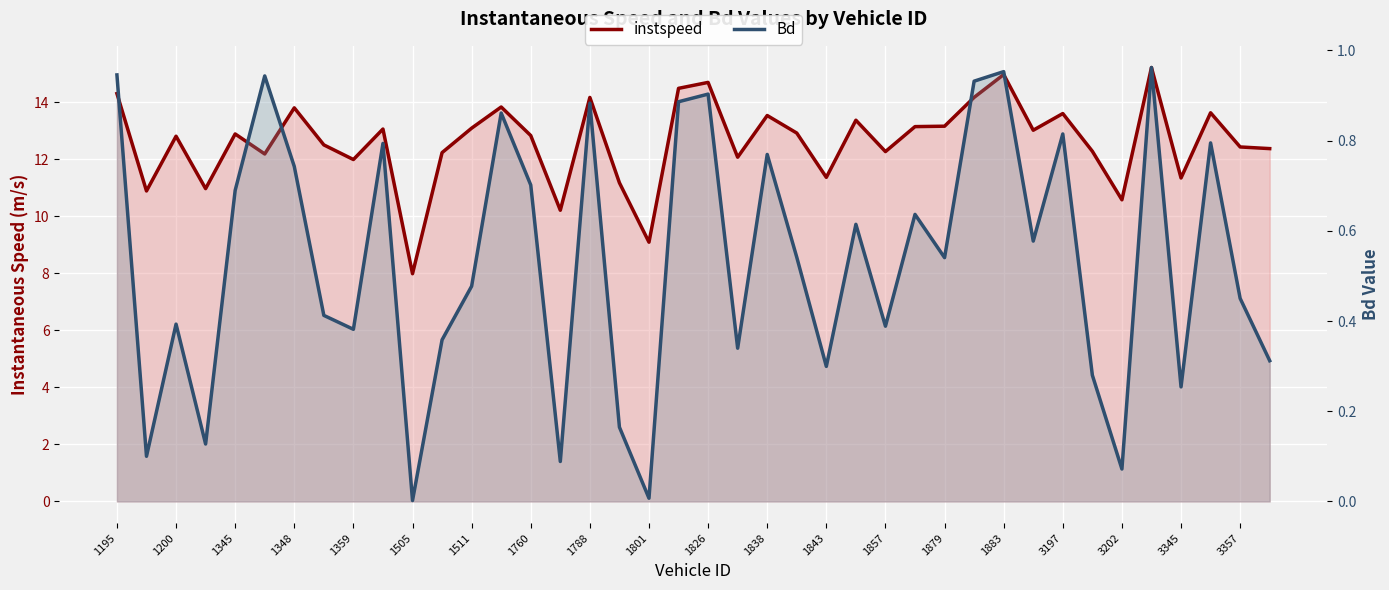

What are all the series names shown in the legend?

instspeed, Bd